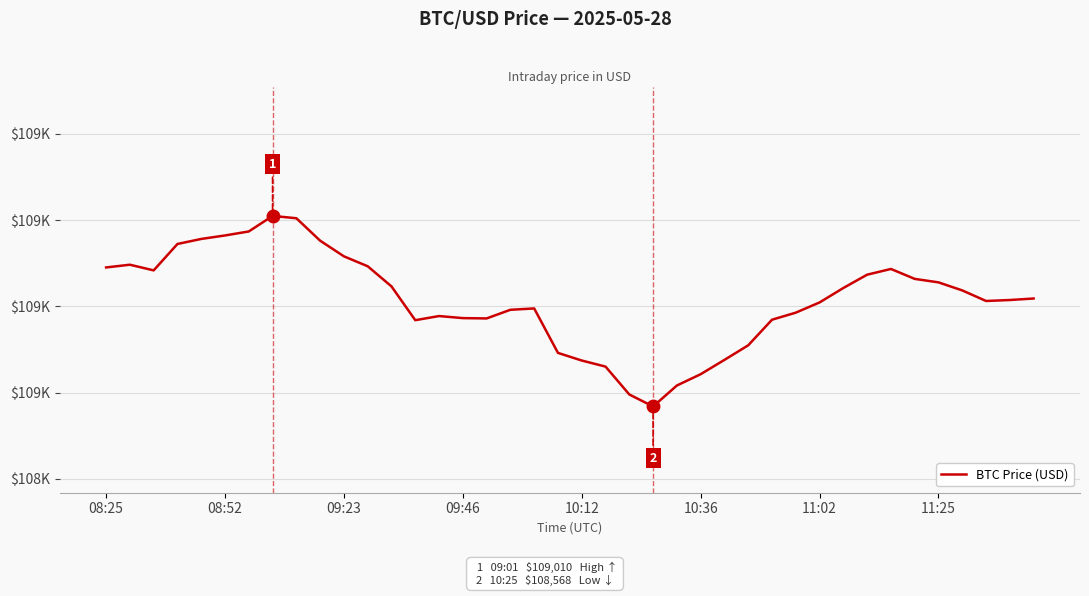

Is this an area chart (filled region under the line)?

No